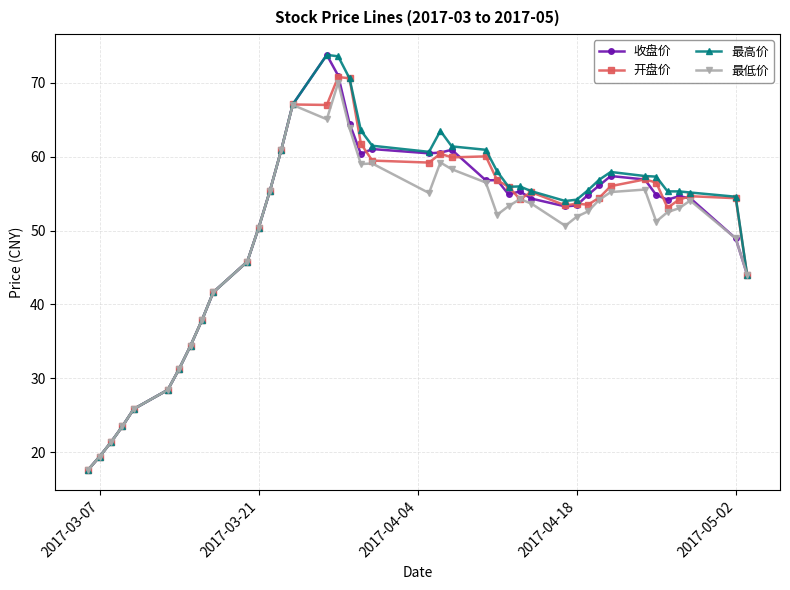

What are all the series names shown in the legend?

收盘价, 开盘价, 最高价, 最低价